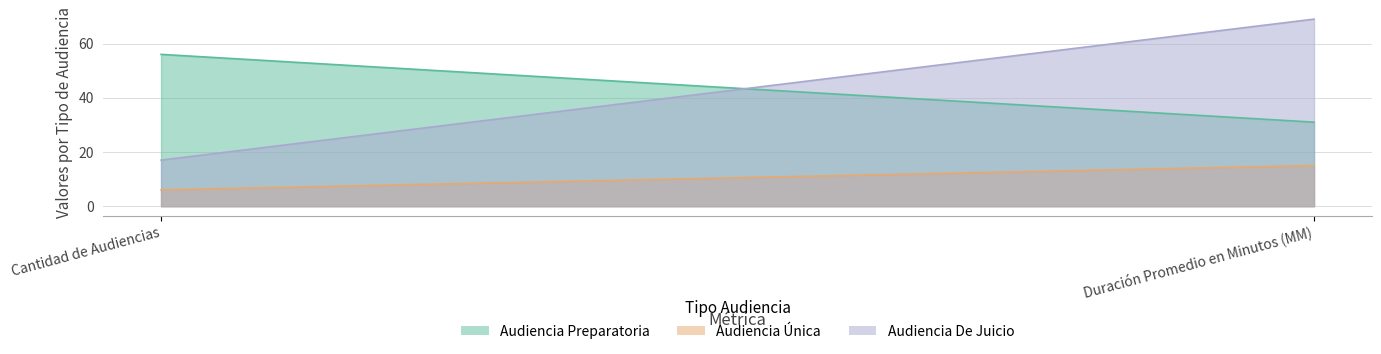

Rank the categories by Audiencia Única value from highest to lowest.

Duración Promedio en Minutos (MM), Cantidad de Audiencias